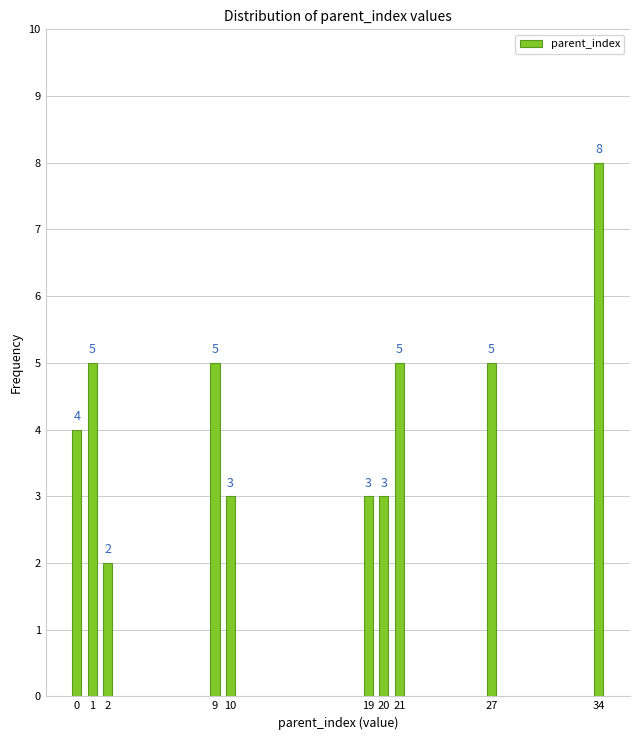

Reading right to left, extract all data points from this chart.

34=8	27=5	21=5	20=3	19=3	10=3	9=5	2=2	1=5	0=4